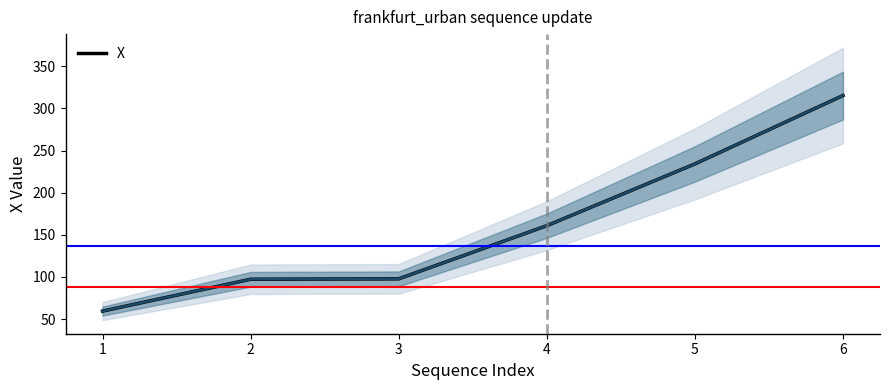

What is the highest value of the X series?

315.3